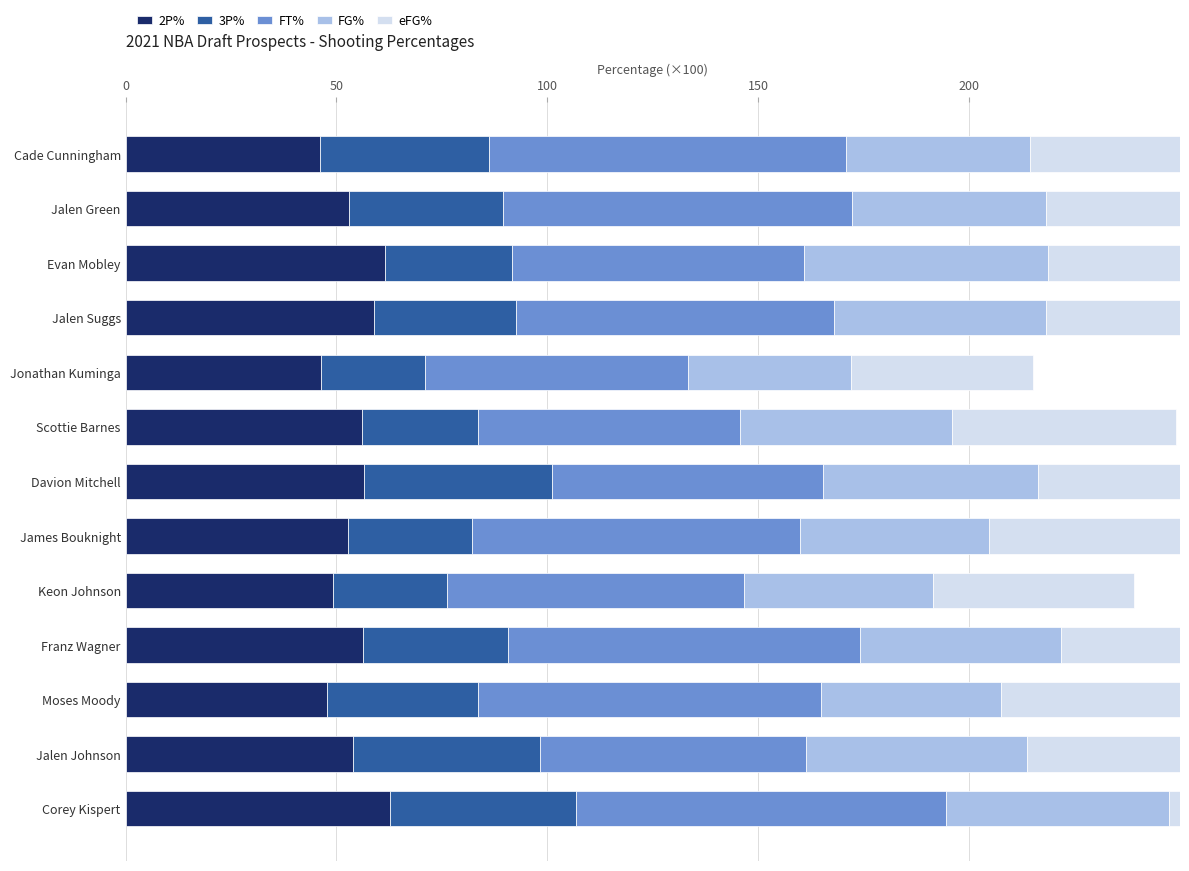

Reading right to left, what are all the values shown in this chart?

2P%: 62.8	53.8	47.8	56.3	49.2	52.8	56.5	56.1	46.3	58.8	61.5	52.9	46.1
3P%: 44.0	44.4	35.8	34.3	27.1	29.3	44.7	27.5	24.6	33.7	30.0	36.5	40.0
FT%: 87.8	63.2	81.2	83.5	70.3	77.8	64.1	62.1	62.5	75.4	69.4	82.9	84.6
FG%: 52.9	52.3	42.7	47.7	44.9	44.7	51.1	50.3	38.7	50.3	57.8	46.0	43.8
eFG%: 64.4	56.0	50.3	54.4	47.6	49.8	61.3	53.1	43.0	56.0	59.5	53.7	51.5